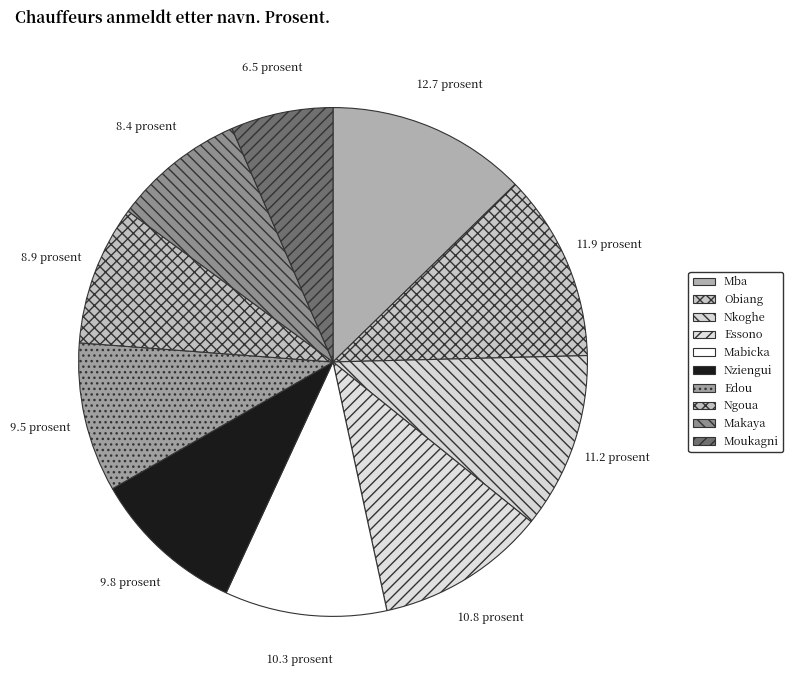

The Moukagni slice represents 6% of the pie. True or false?

True